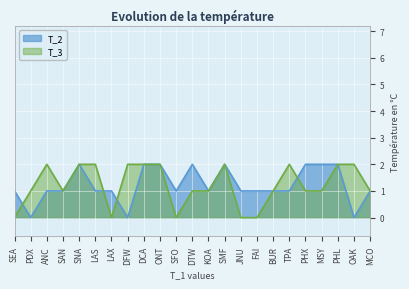

How many positive values does the T_2 series have?

20